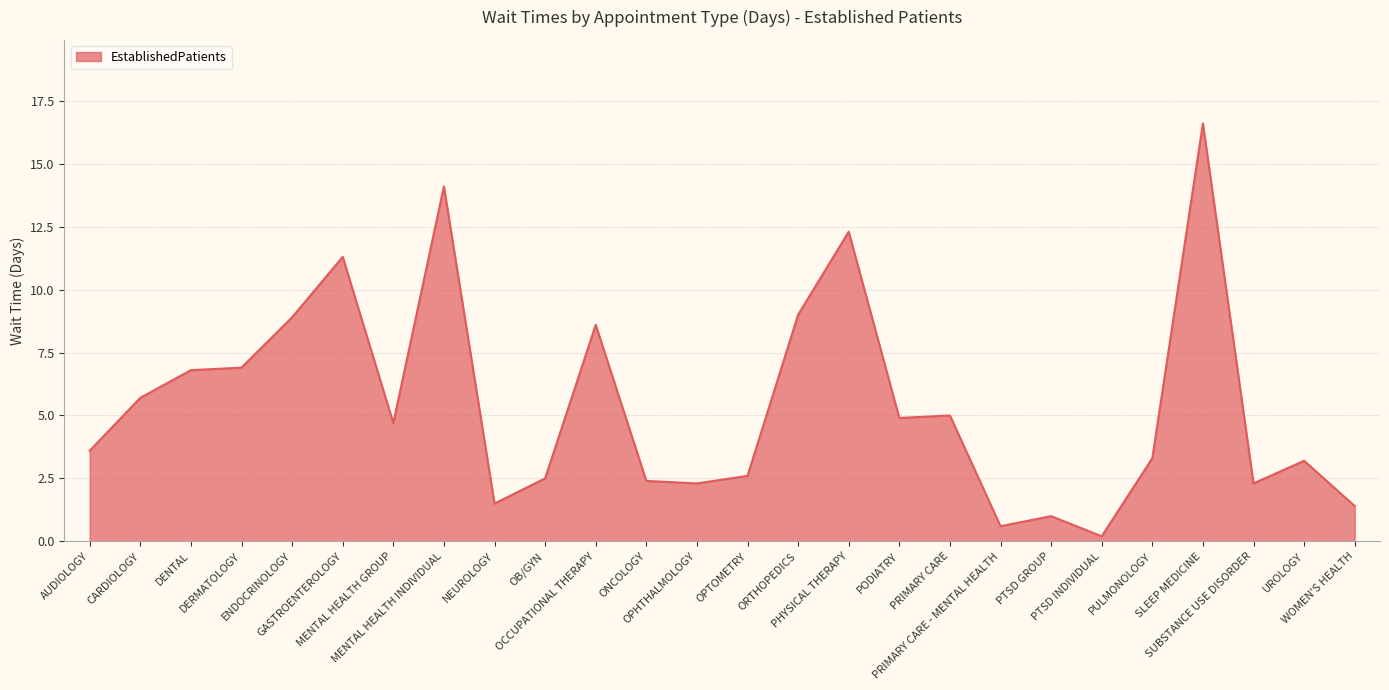

At which label does the data first exceed 4?

CARDIOLOGY